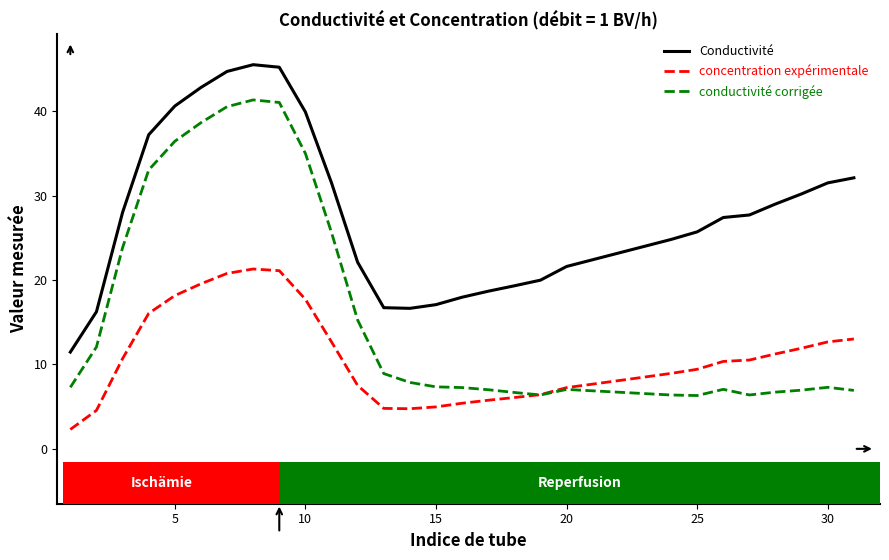

True or false: Conductivité and conductivité corrigée intersect in this chart.

False